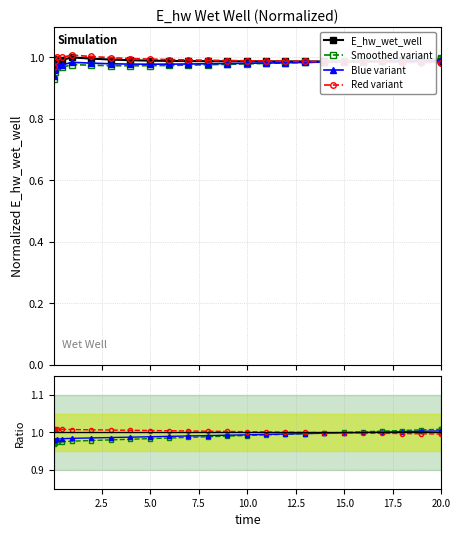

Where is the first local maximum?

0.21875